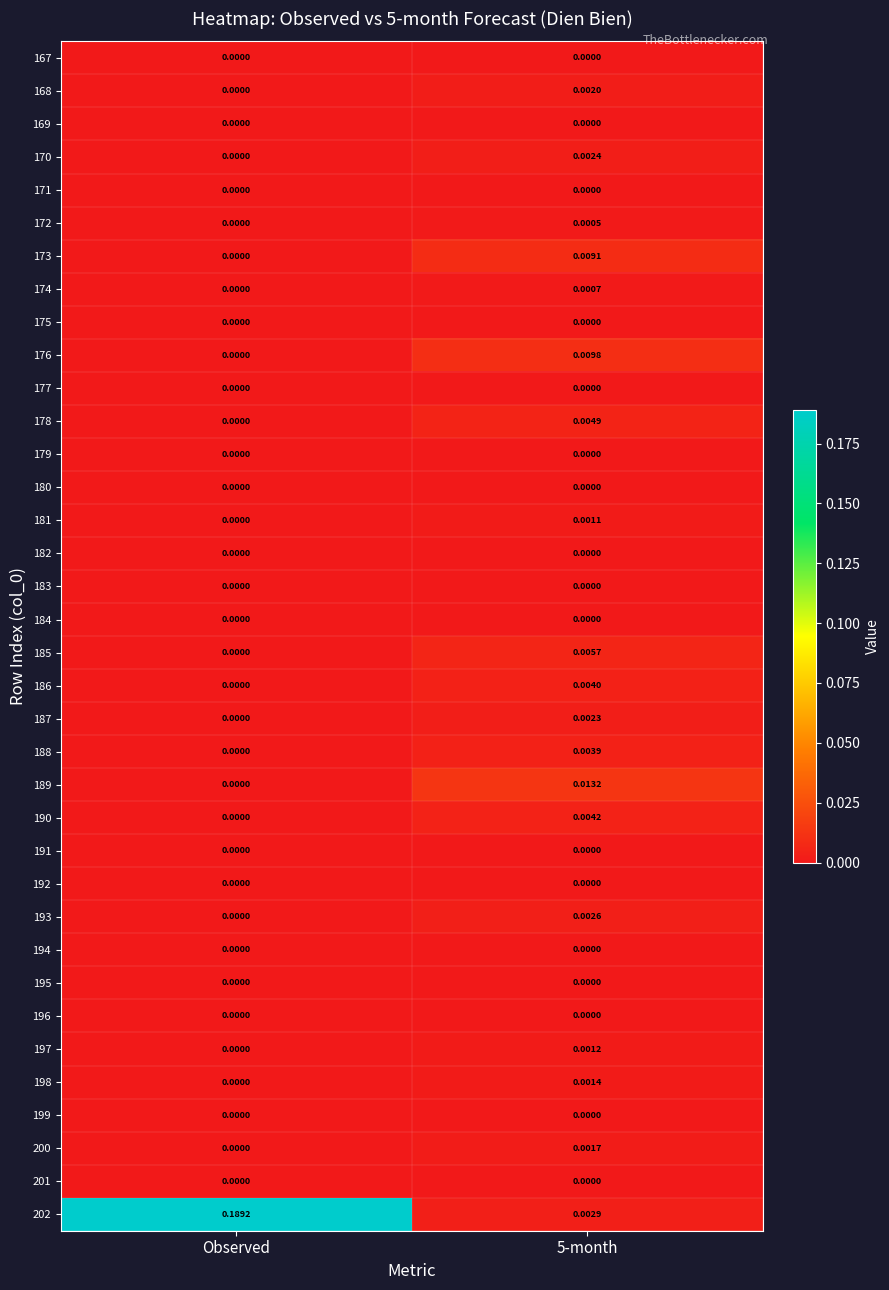

Where is 178 nearest to the value 0?

Observed